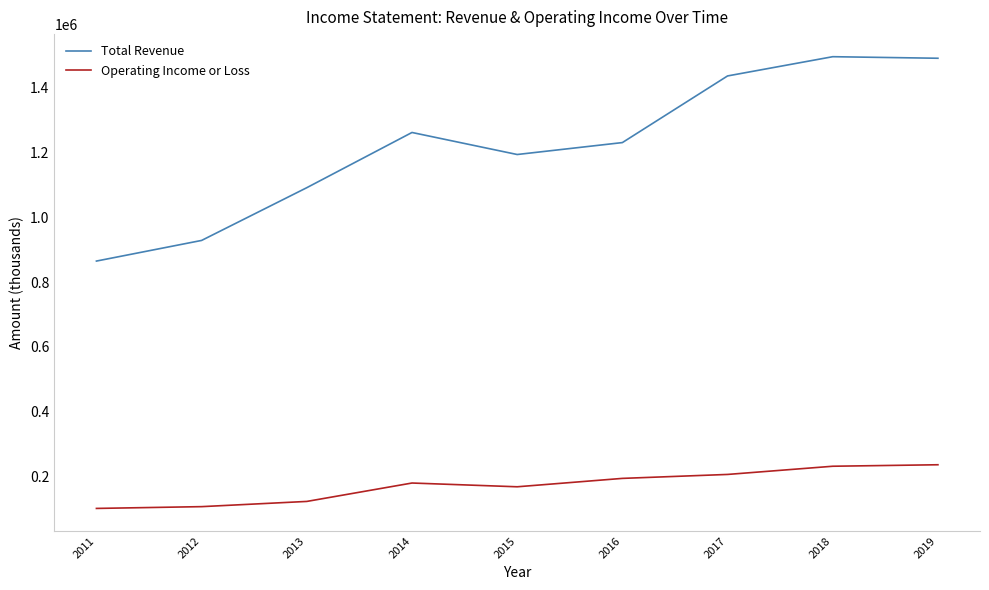

Which series has the widest spread of values?

Total Revenue